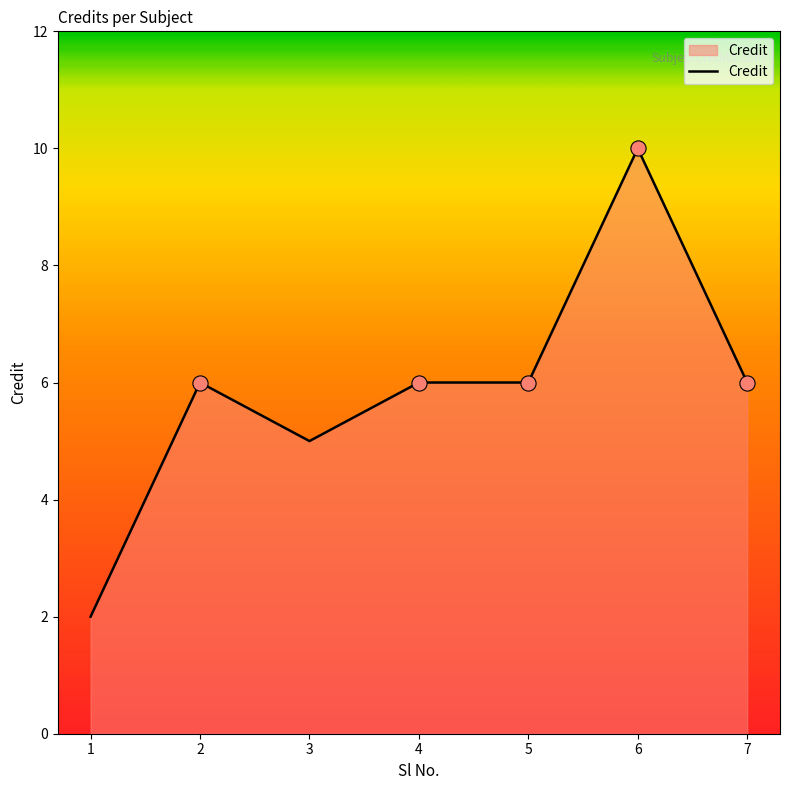

What is the ratio of the value at 4 to the value at 7?

1.0